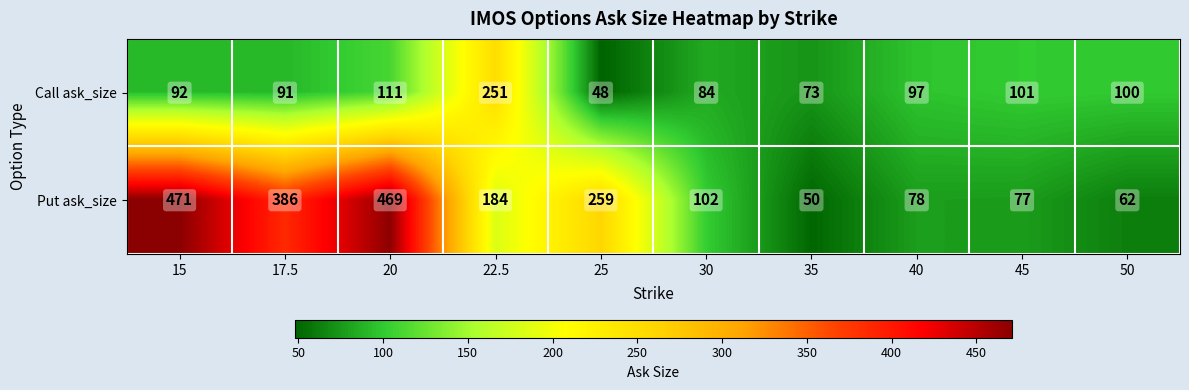

At which label does Put ask_size first exceed 184?

15